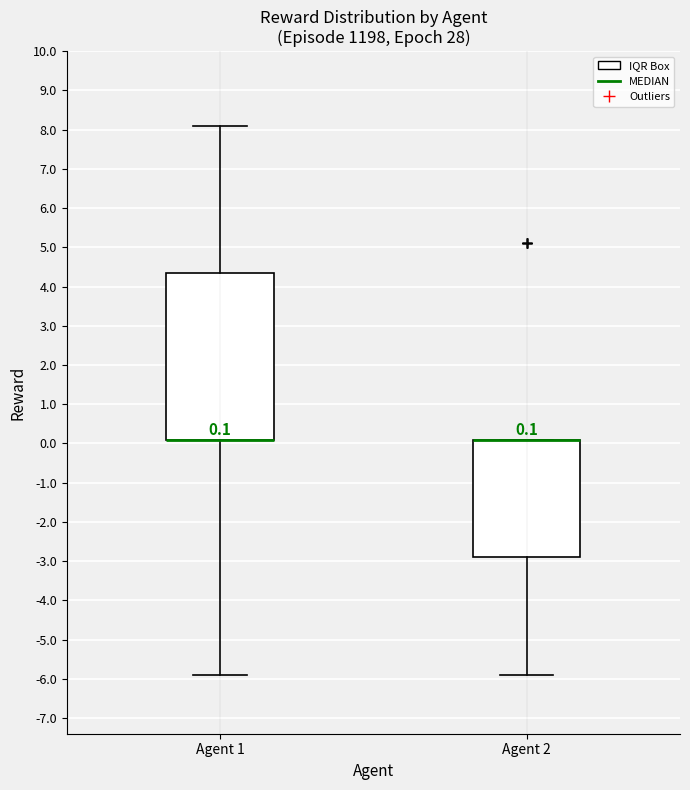

Which box is the tallest, from its lower edge to its upper edge?

Agent 1